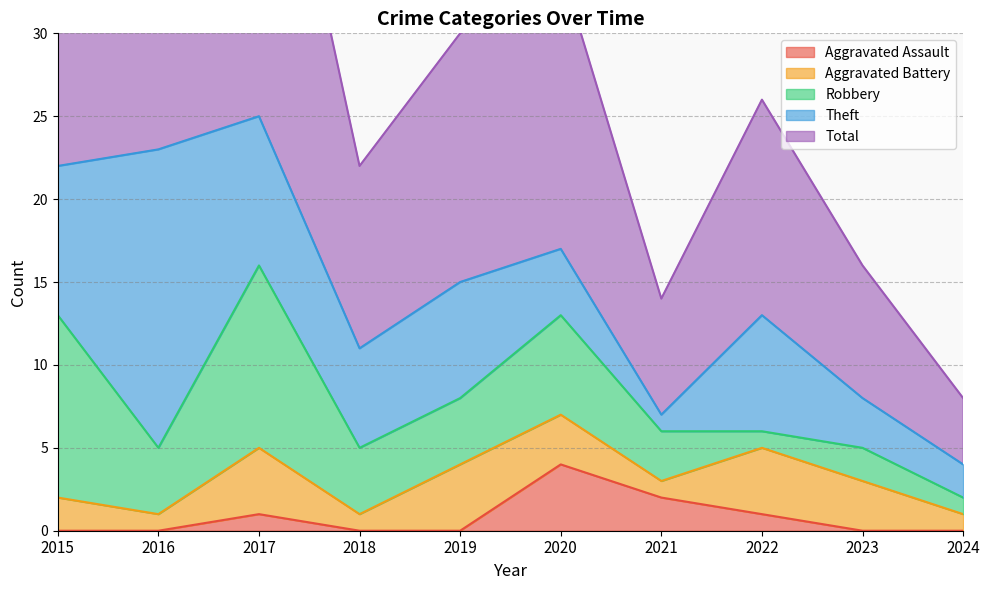

What is the approximate value of Aggravated Assault at 2021?

2